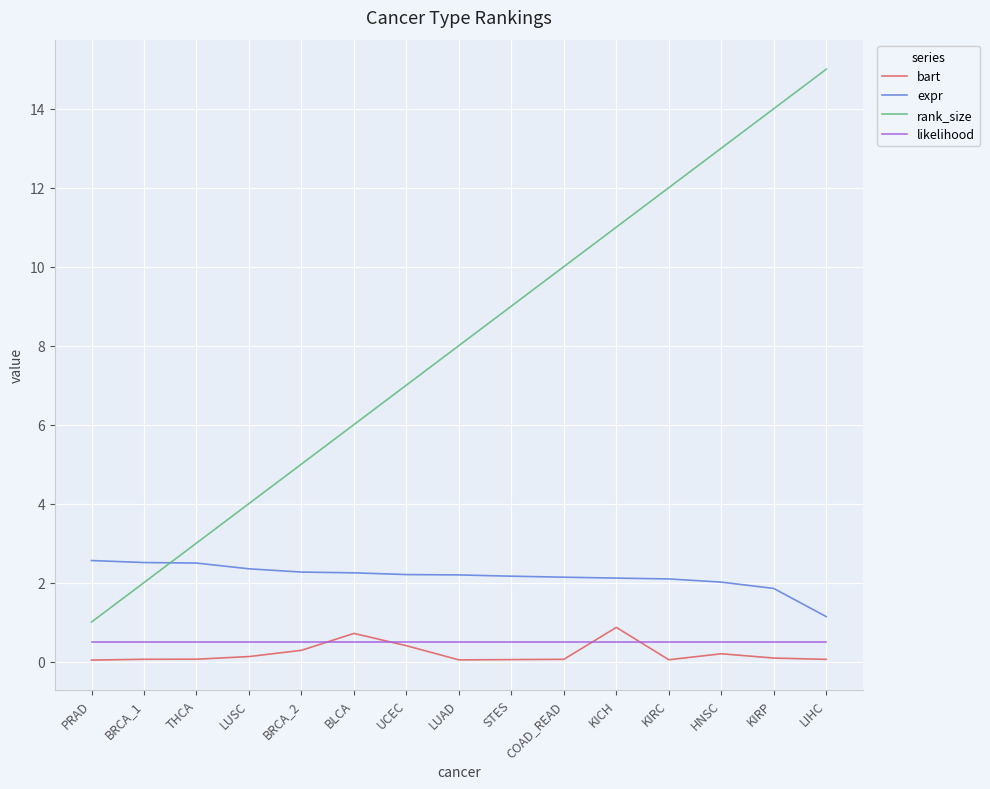

Between PRAD and LUSC, which series saw the biggest shift?

rank_size